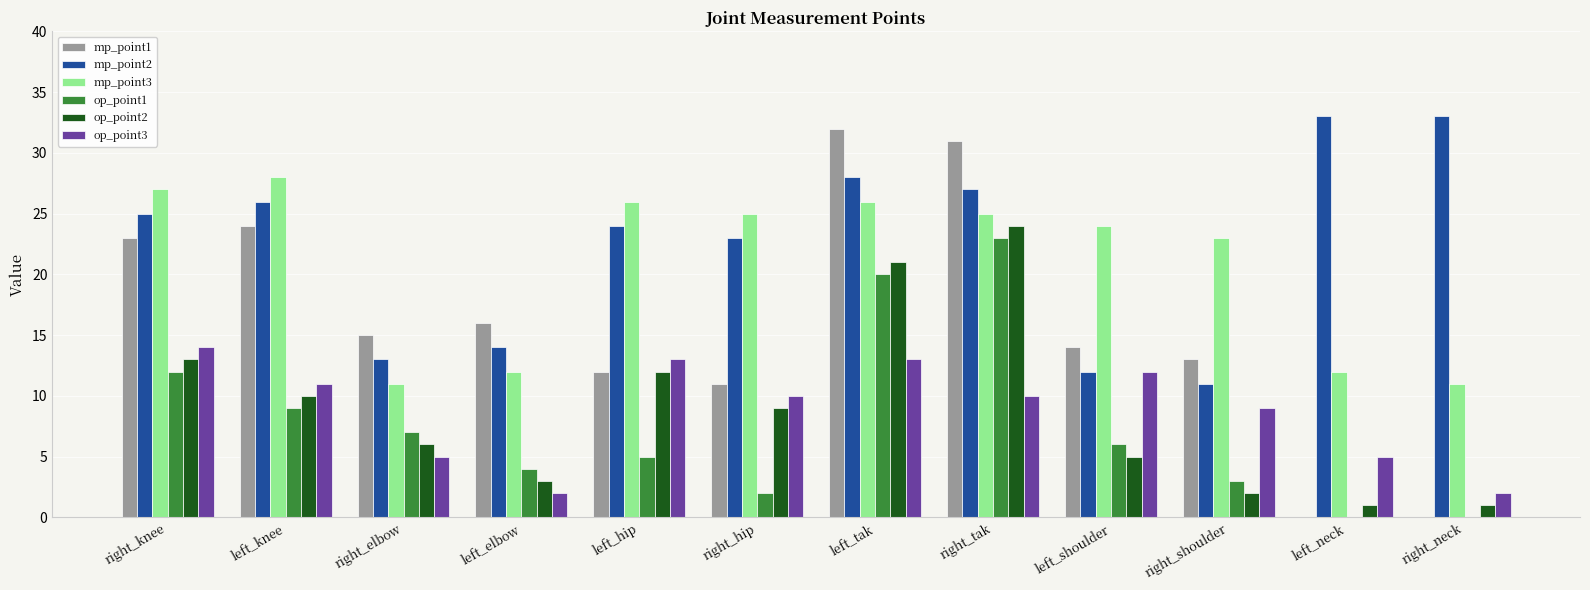

The mp_point2 series shows 5 at right_shoulder. True or false?

False